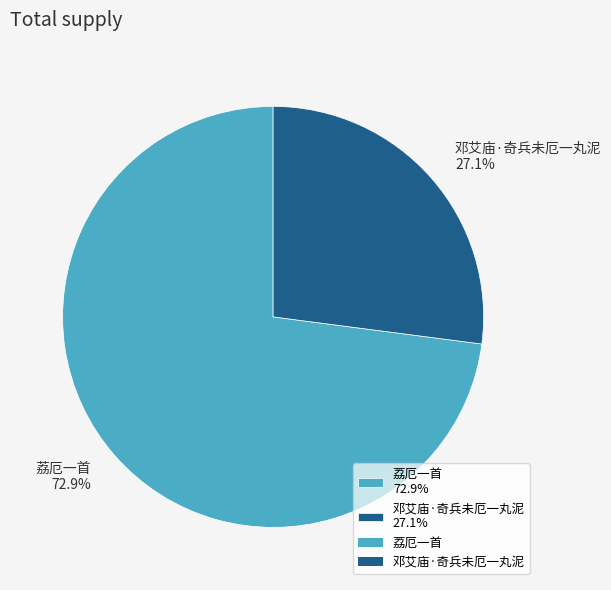

Is it true that 邓艾庙·奇兵未厄一丸泥 is 34% of the pie?

False